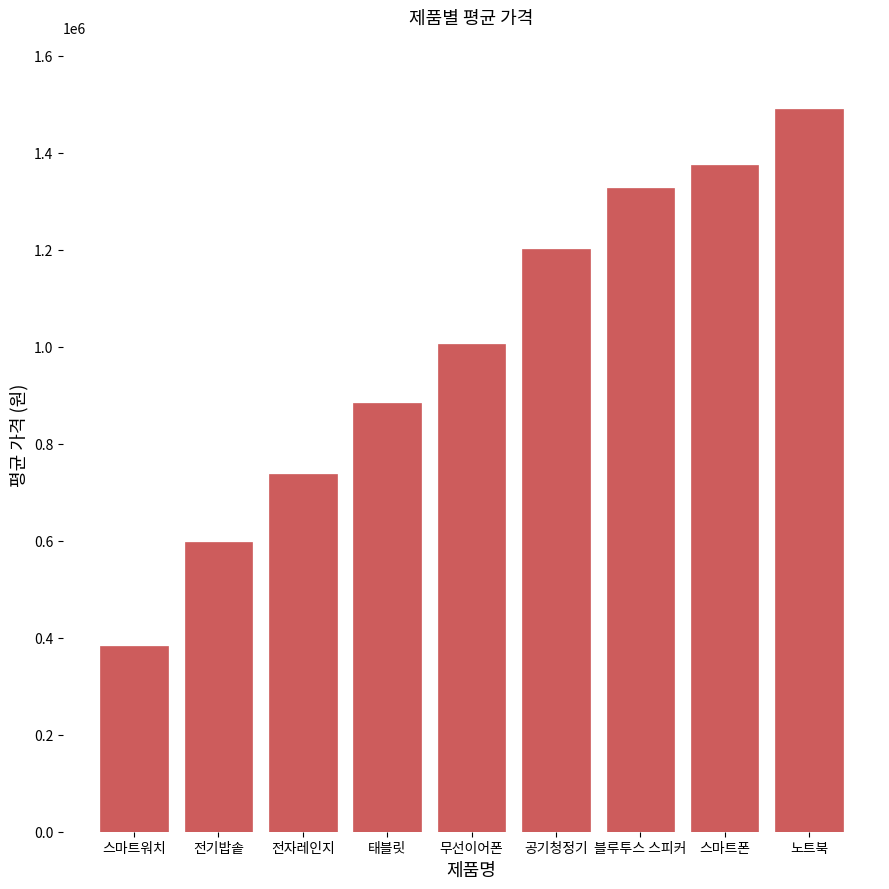

Rank the categories by value from highest to lowest.

노트북, 스마트폰, 블루투스 스피커, 공기청정기, 무선이어폰, 태블릿, 전자레인지, 전기밥솥, 스마트워치